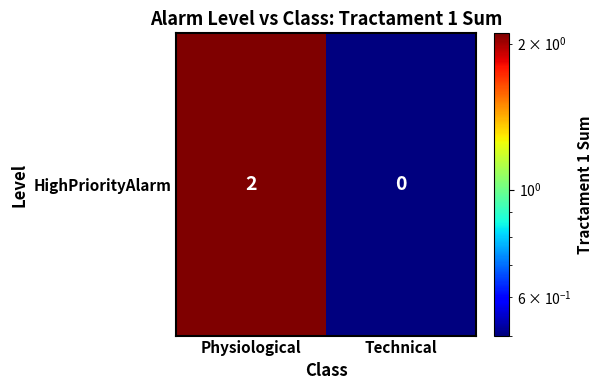

How many data points are less than 2?

1